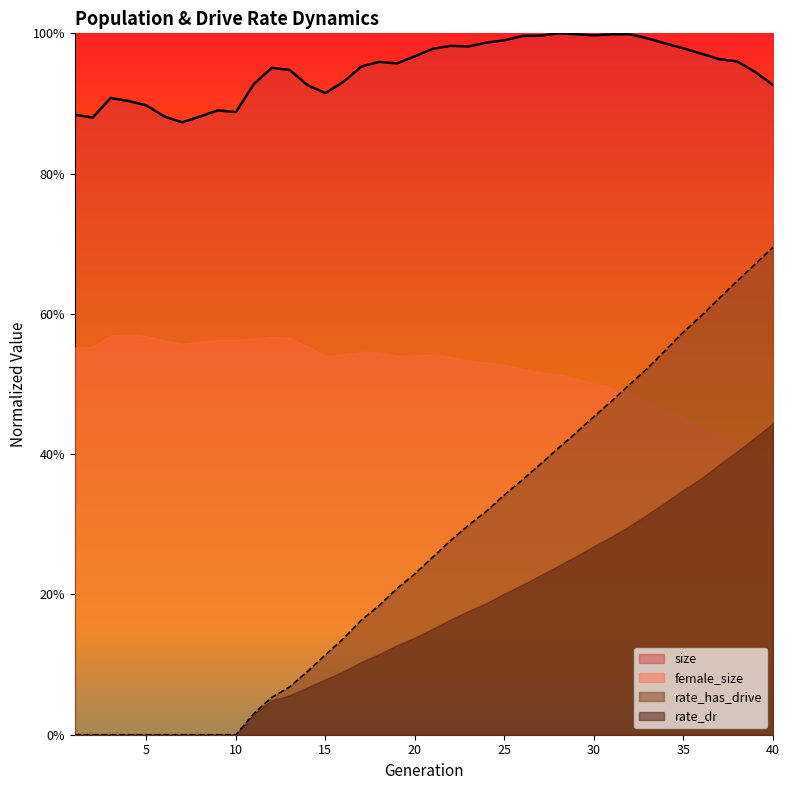

The value of rate_dr at 12 is 0.1. True or false?

False